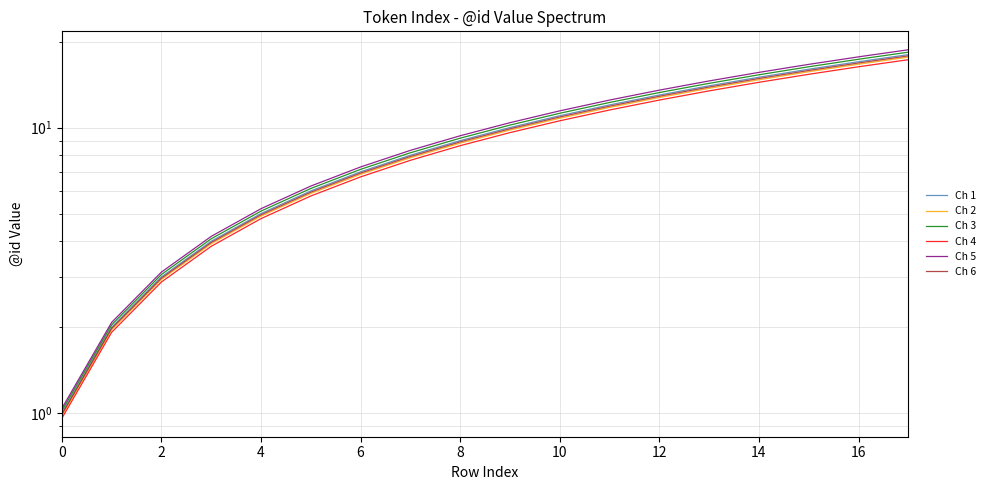

What value does the Ch 2 series have at 14?

14.7